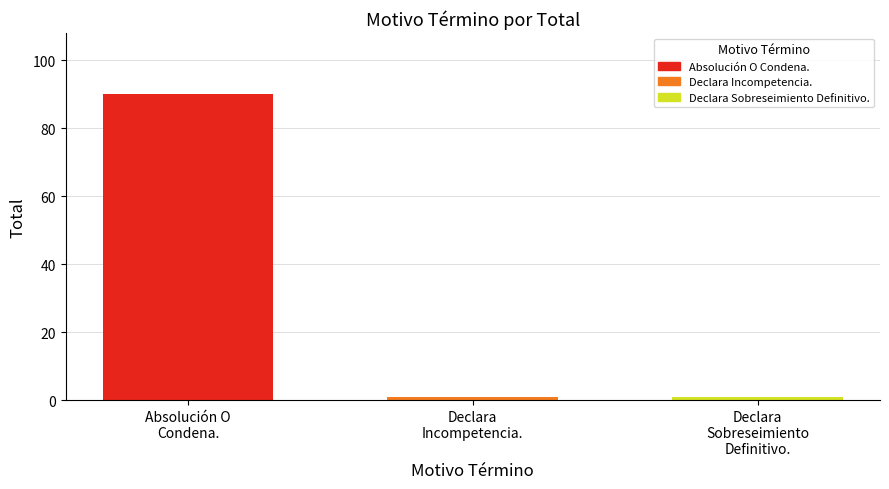

What is the change in value from Absolución O
Condena. to Declara
Incompetencia.?

-89